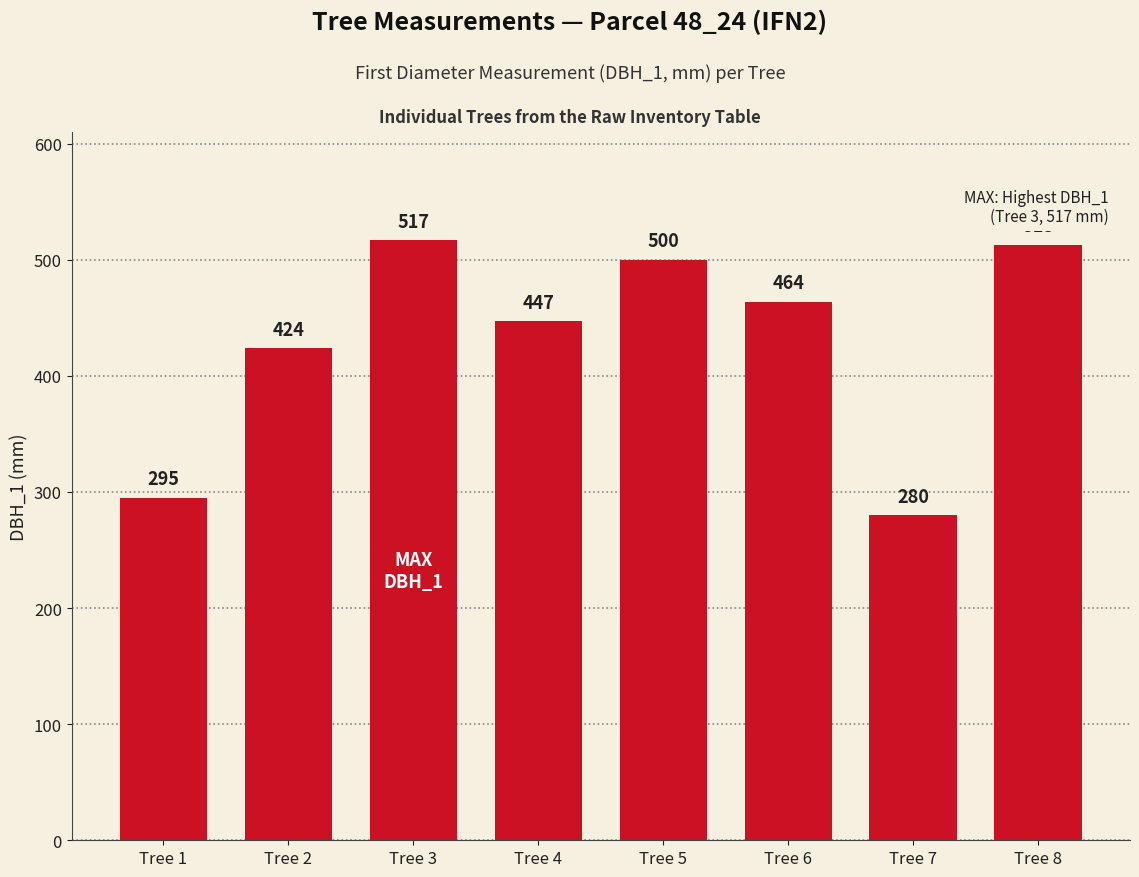

What is the value of the 7th bar from the left?

280